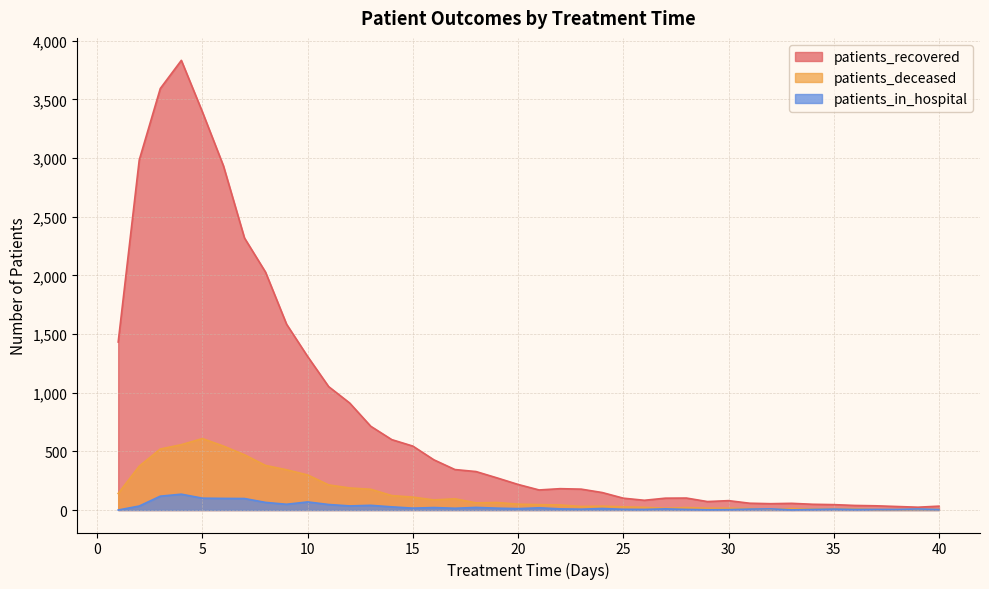

Does the chart display data point markers on the line(s)?

No